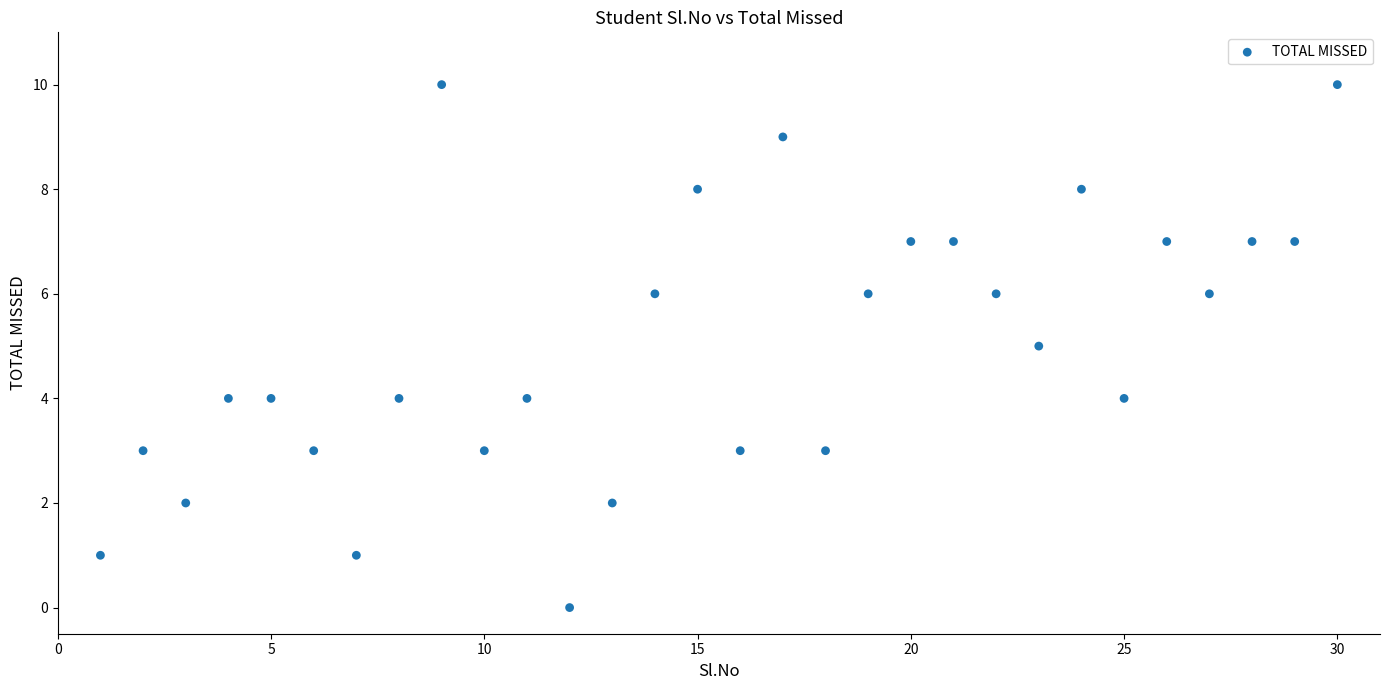

What is the range of X values (max minus min)?

29